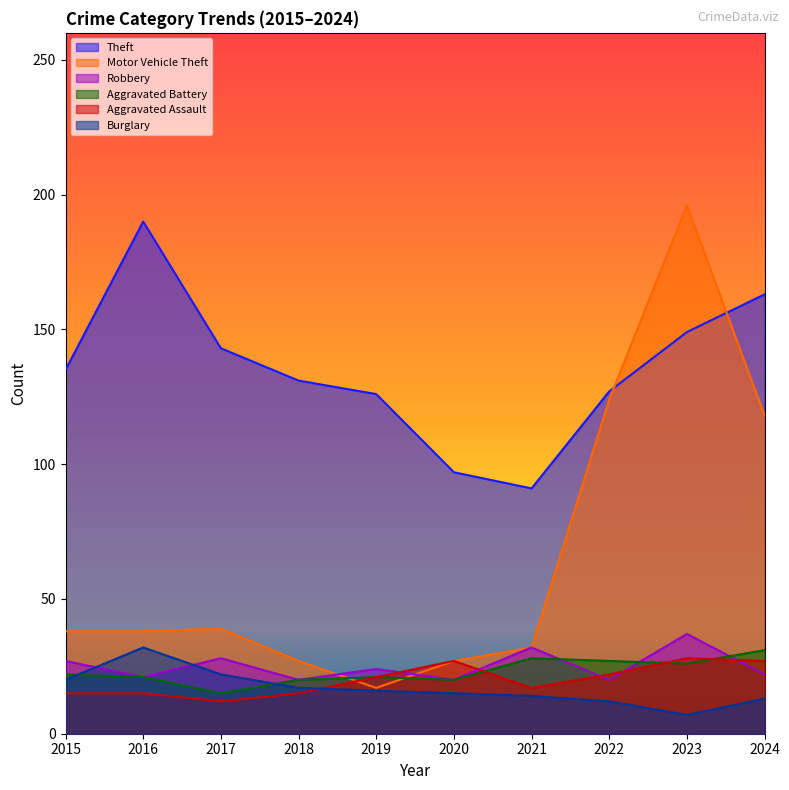

What is the approximate value of Theft at 2015, to the nearest 5?

135